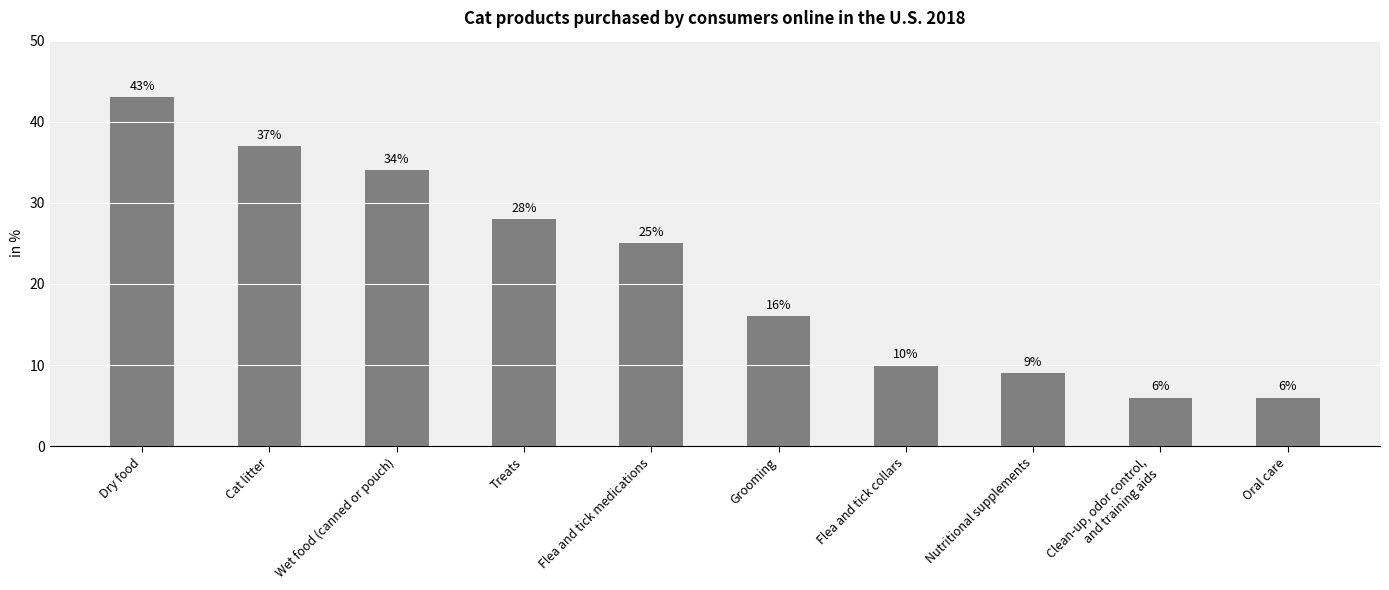

Approximately how many times larger is the value at Flea and tick medications compared to Nutritional supplements?

2.8